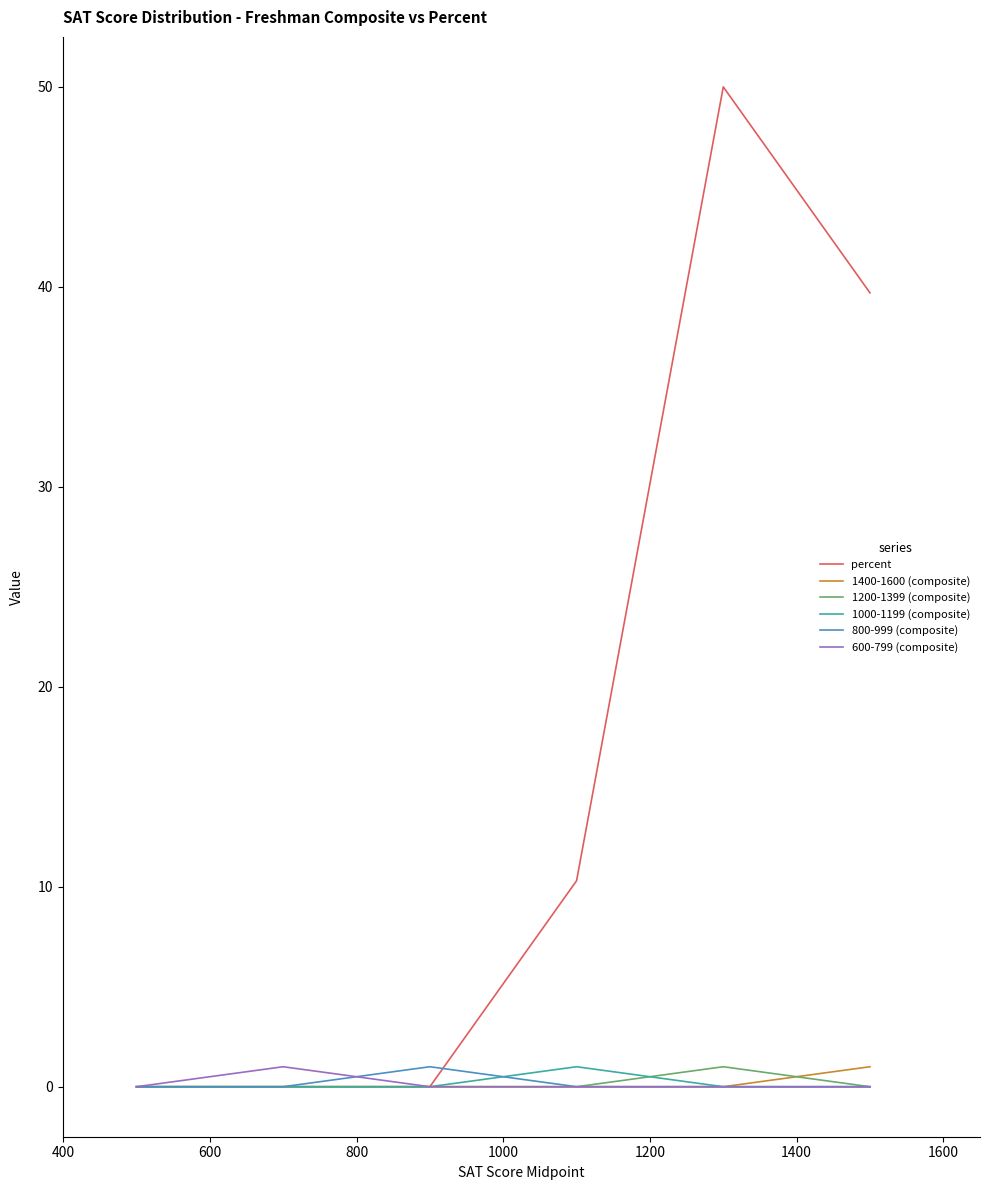

What is the average value of the 600-799 (composite) series?

0.2